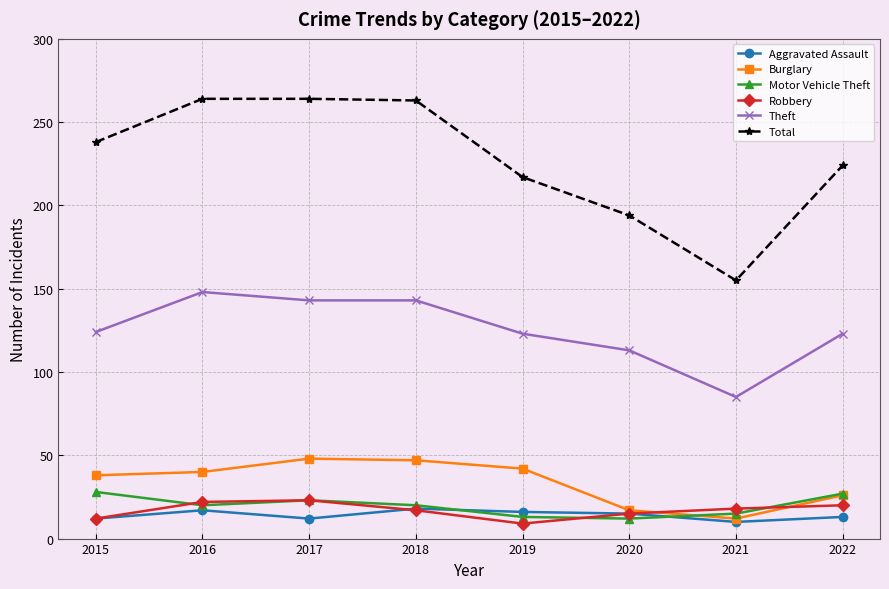

True or false: Total and Aggravated Assault intersect in this chart.

False